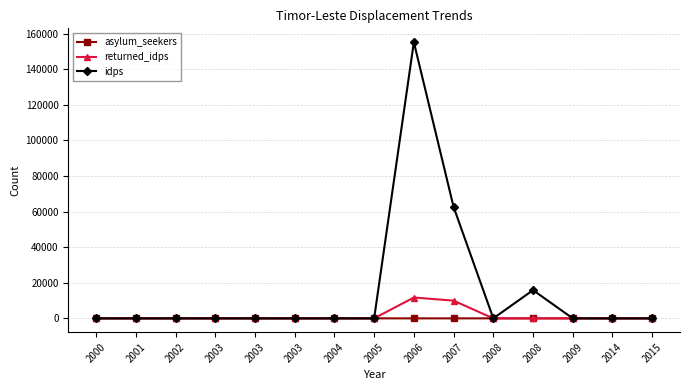

What is the total value across all series at 2005?

8